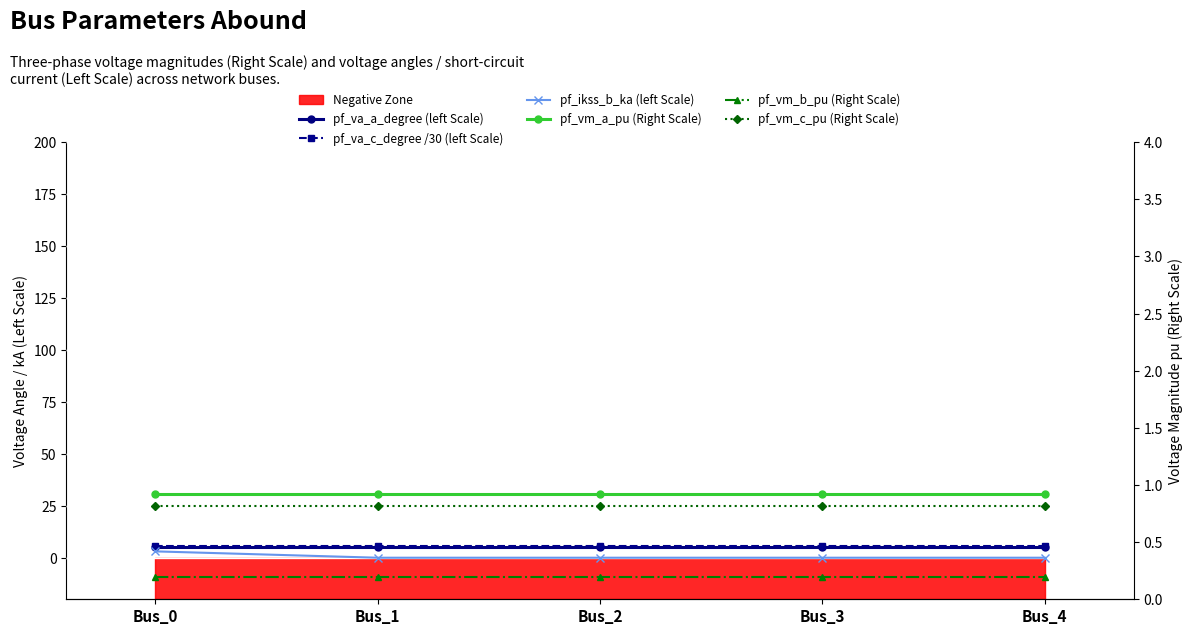

Which series has the largest range (max minus min)?

pf_ikss_b_ka (left Scale)